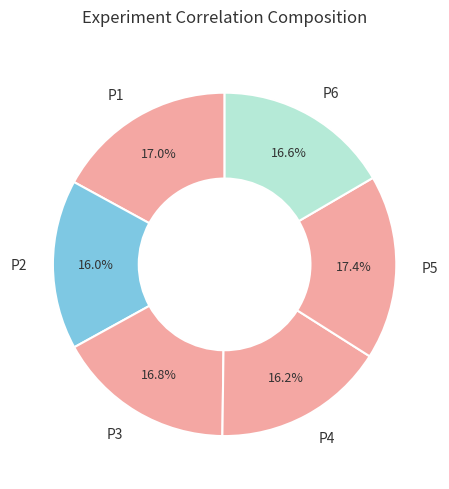

What percentage do P5 and P3 together represent?

34.2%